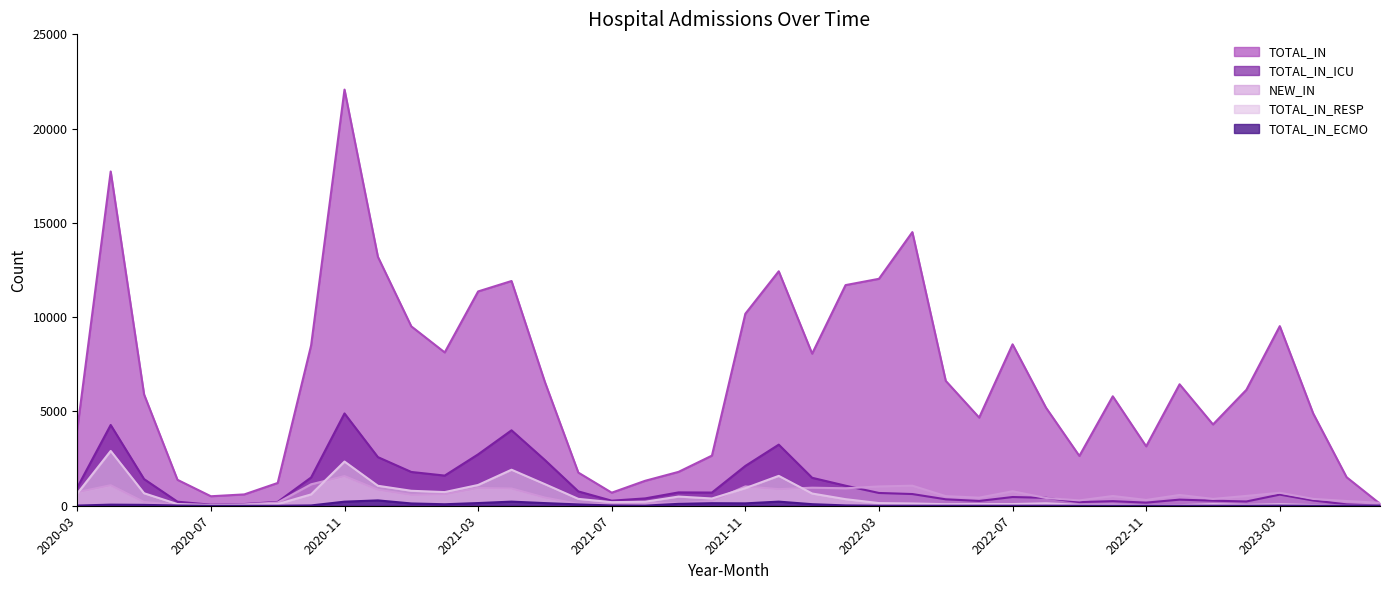

What position from the right is 2023-06?

1